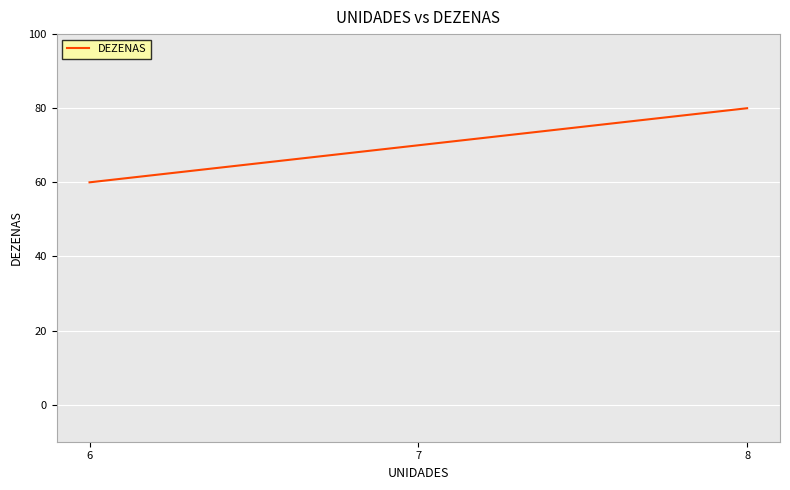

Reading left to right, what are all the values shown in this chart?

6=60	7=70	8=80